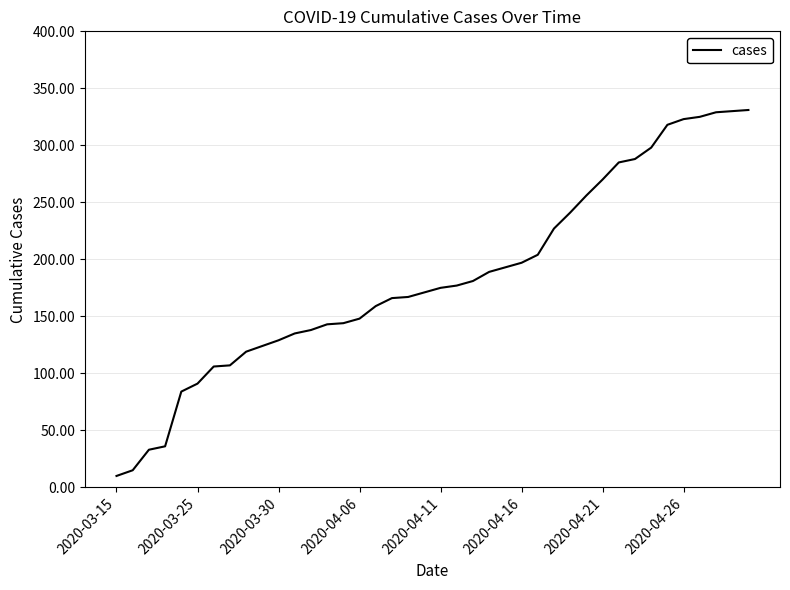

What is the difference between the maximum and minimum values?

321